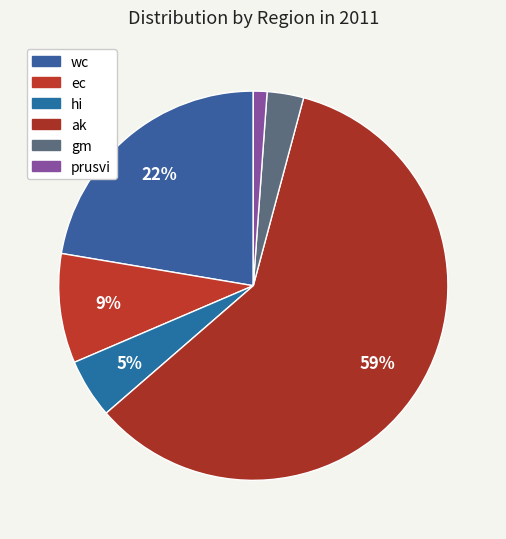

Count the number of slices in the pie.

6